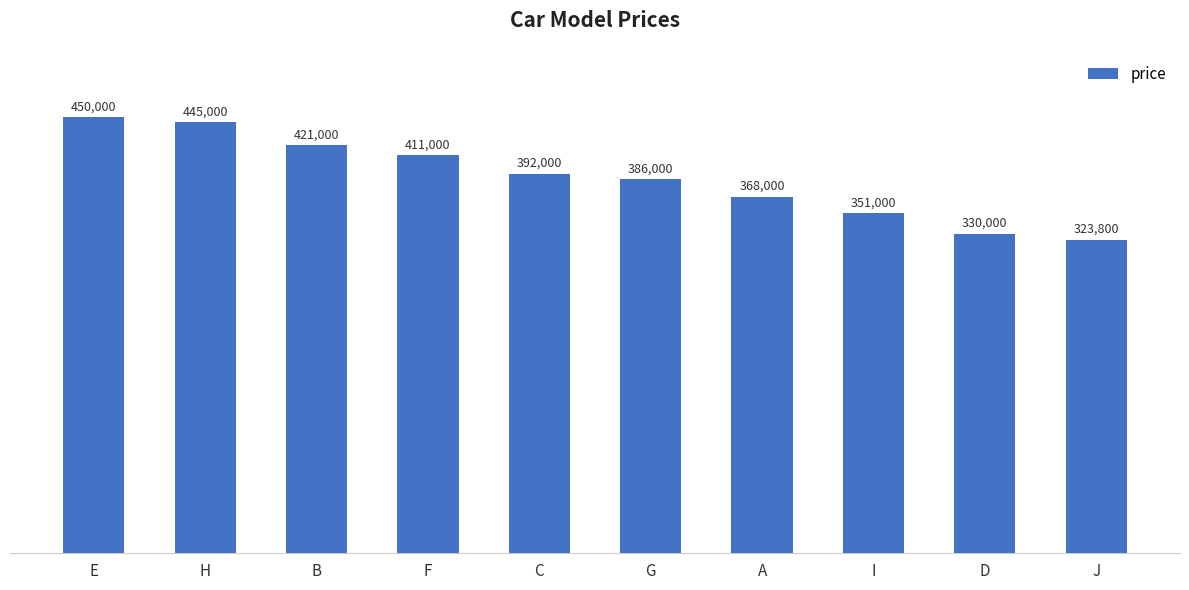

Are the bars grouped side by side (vs. stacked)?

No